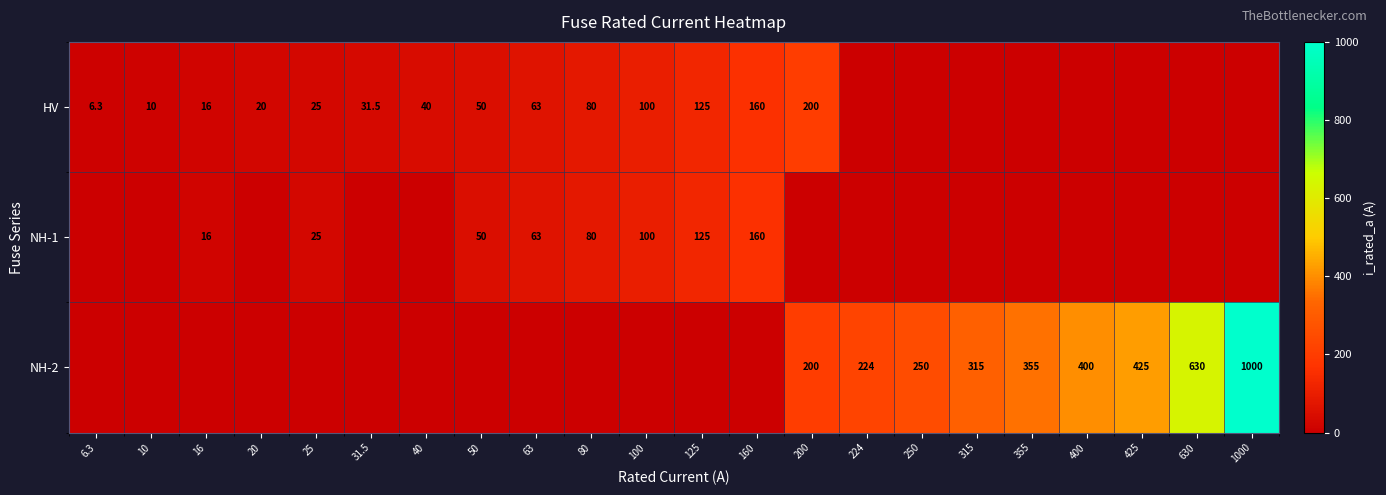

What is the sum of the HV values at 25 and 125?

150.0